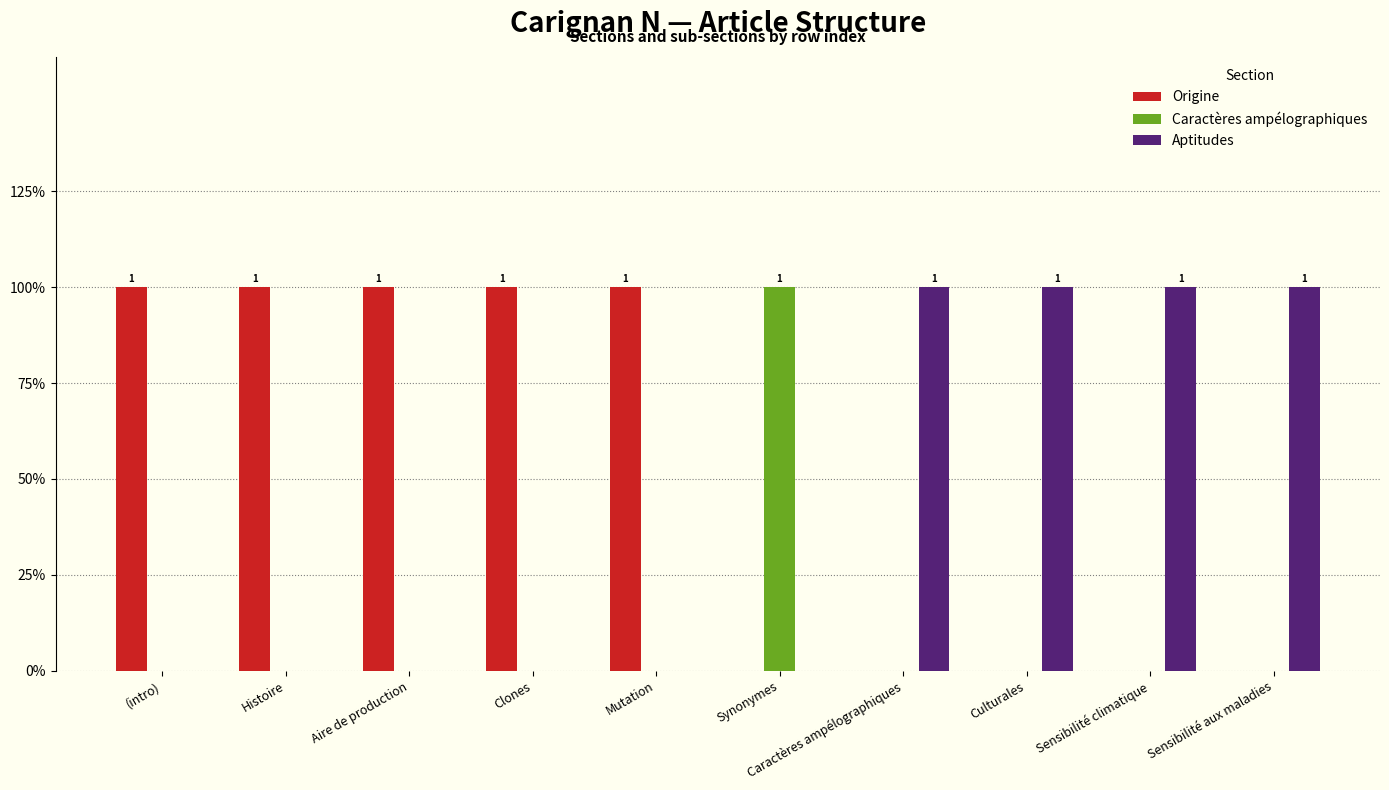

What are all the series names shown in the legend?

Origine, Caractères ampélographiques, Aptitudes